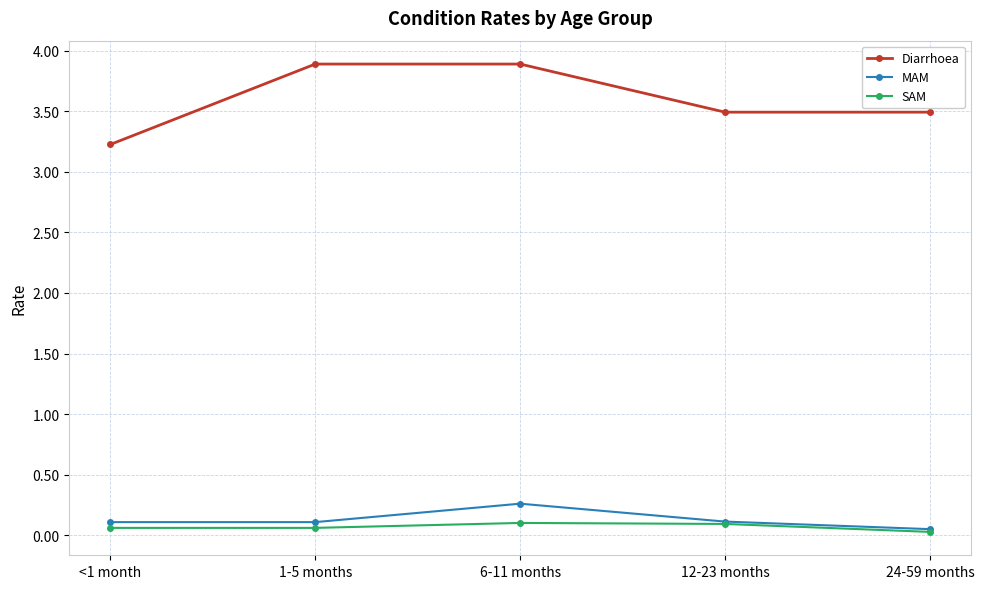

What is the sum of the MAM values at 6-11 months and 1-5 months?

0.4